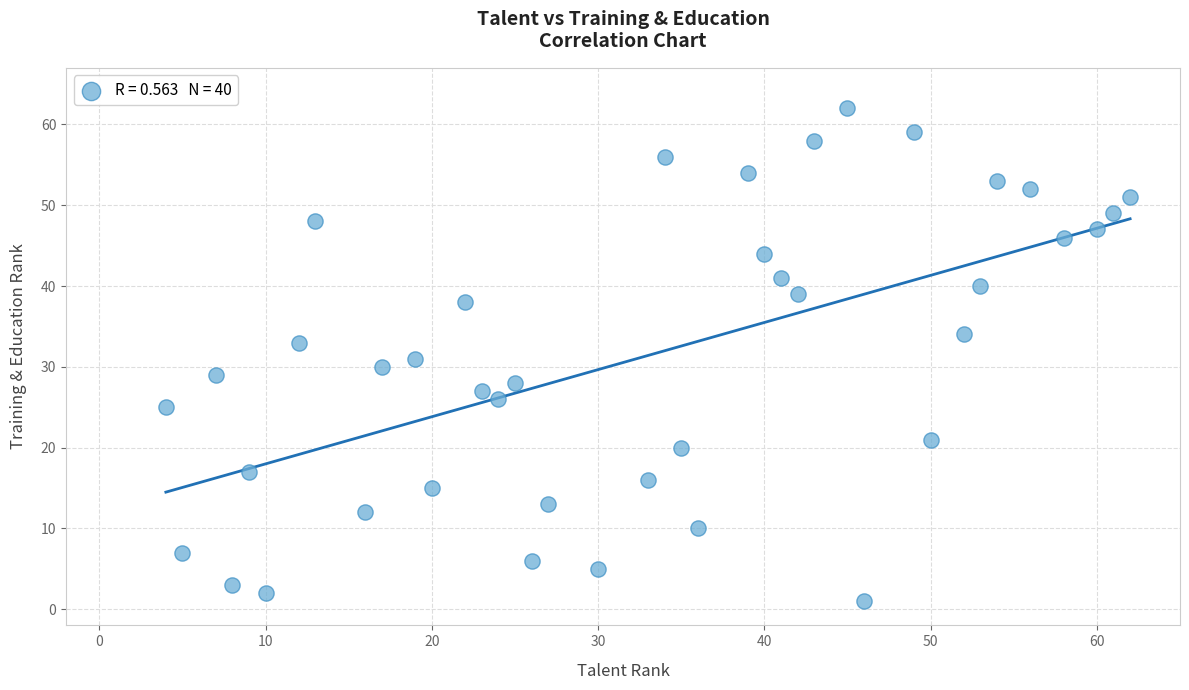

What is the range of X values (max minus min)?

58